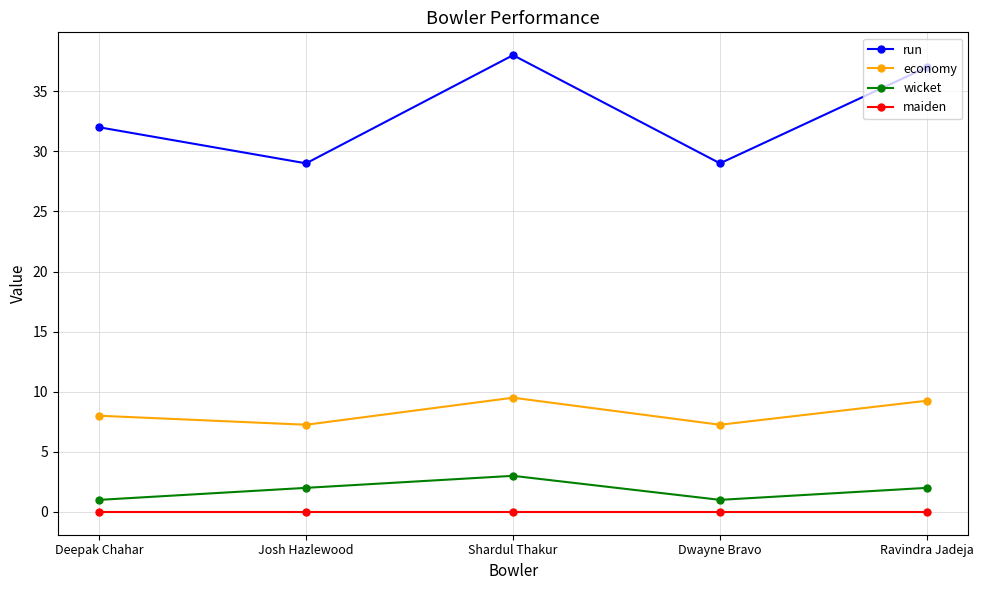

True or false: economy has more than 0 points higher than both neighbors.

True